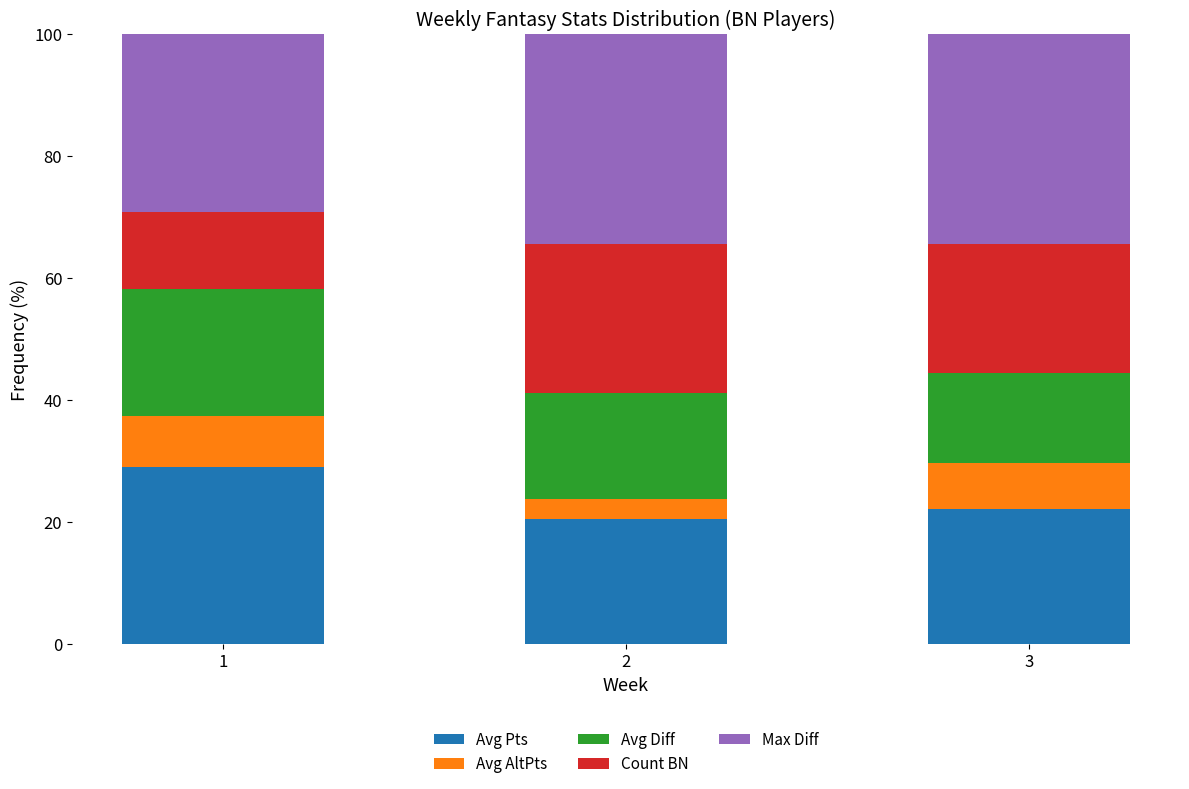

Are the bars horizontal?

No